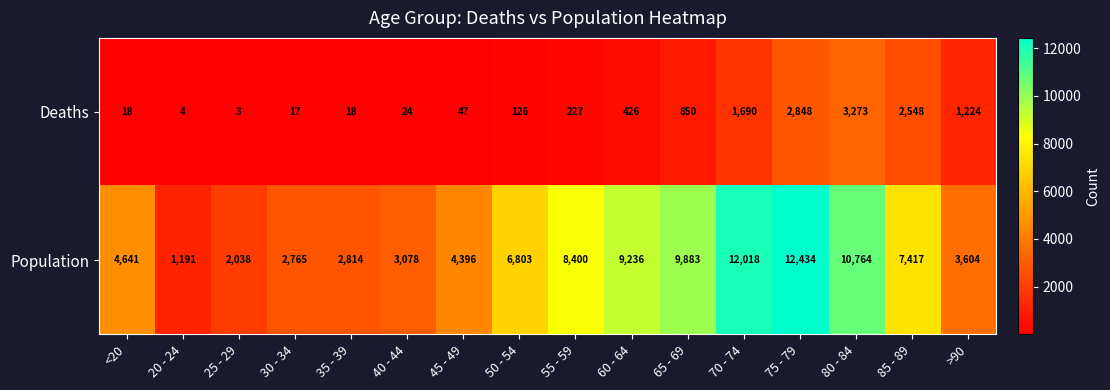

What is the spread (max minus min) of values at 70 - 74?

10328